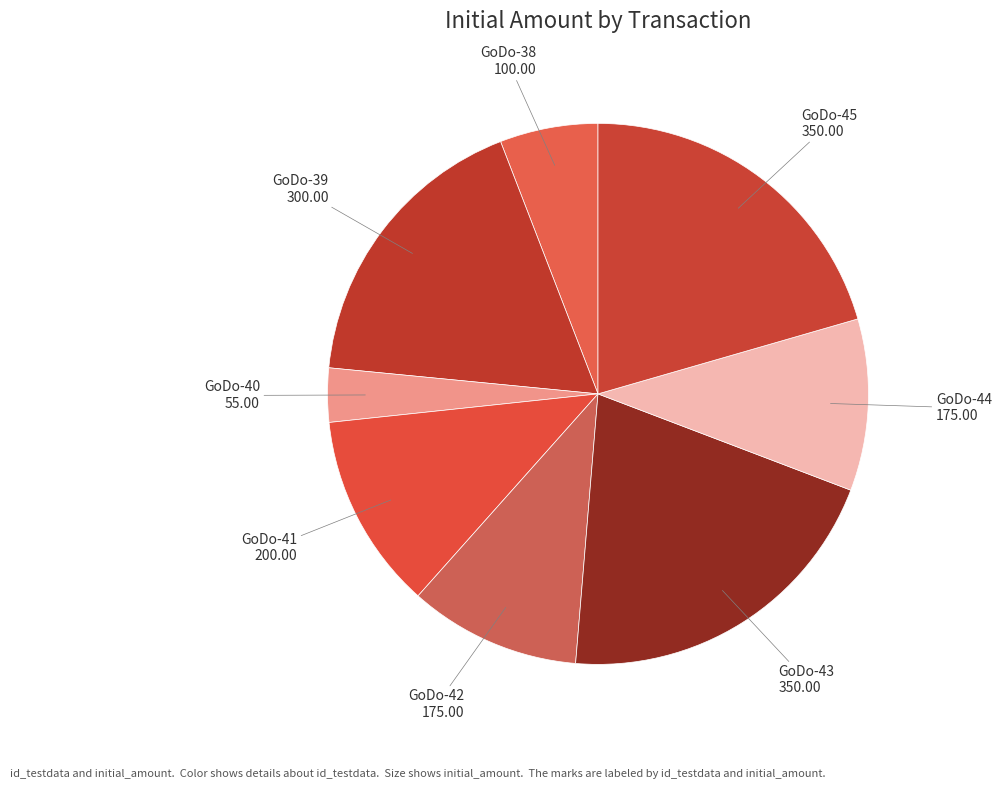

How many slices are in this pie chart?

8